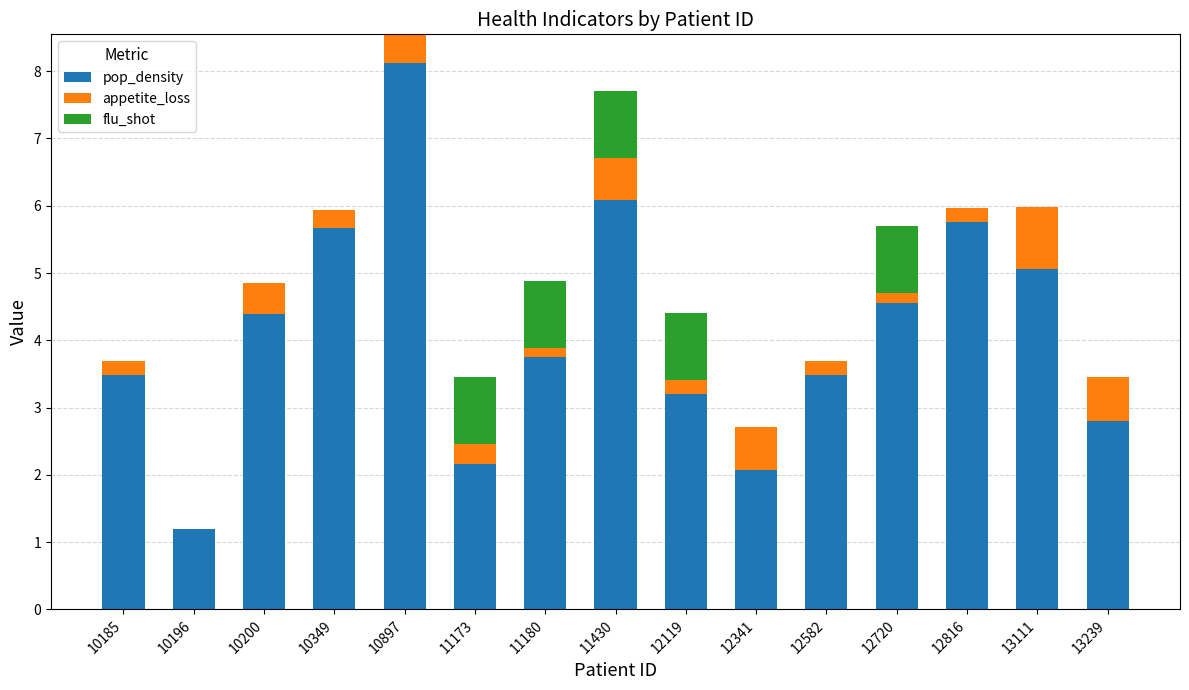

The pop_density series shows 5.1 at 12119. True or false?

False